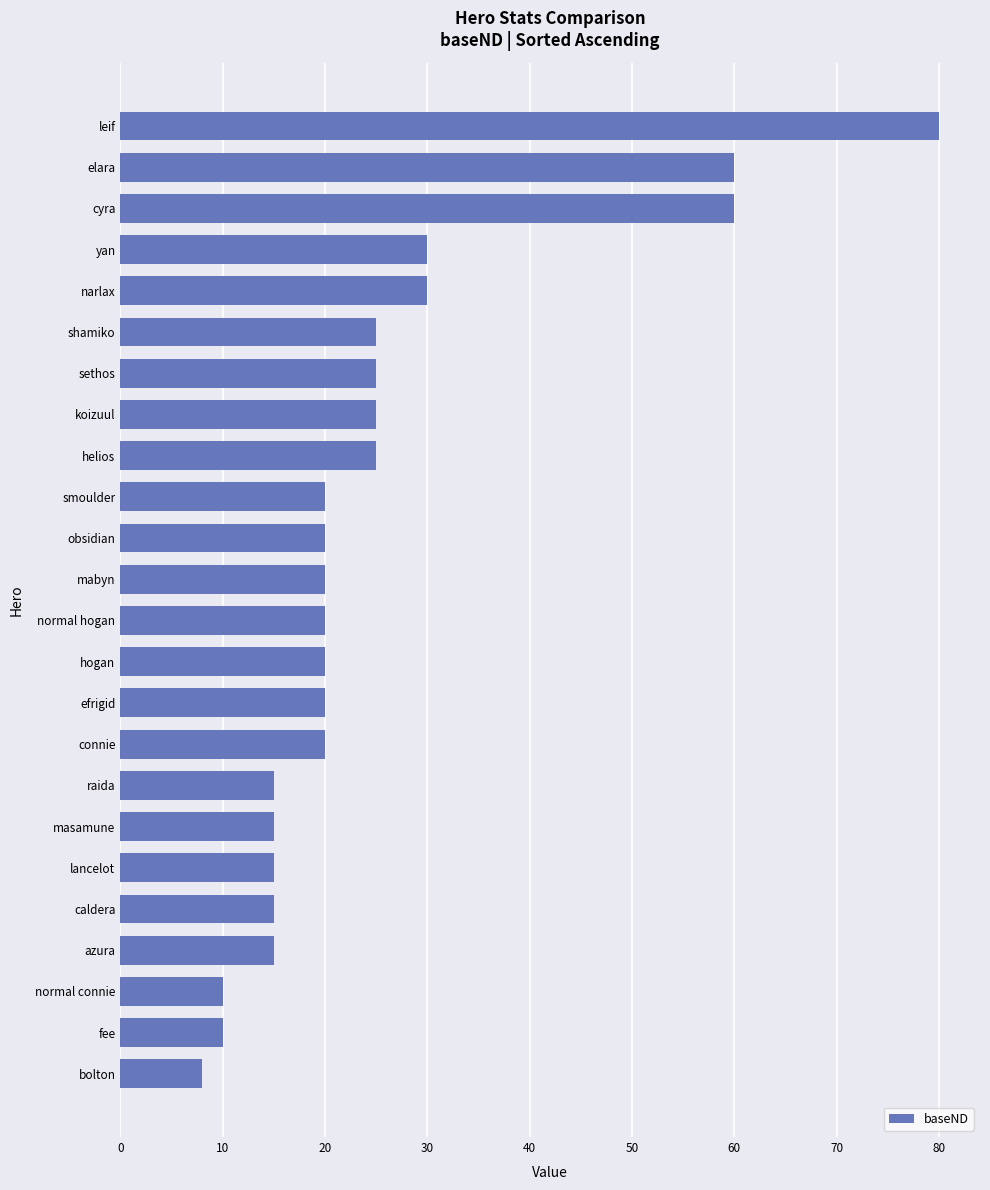

Between sethos and lancelot, which is larger?

sethos